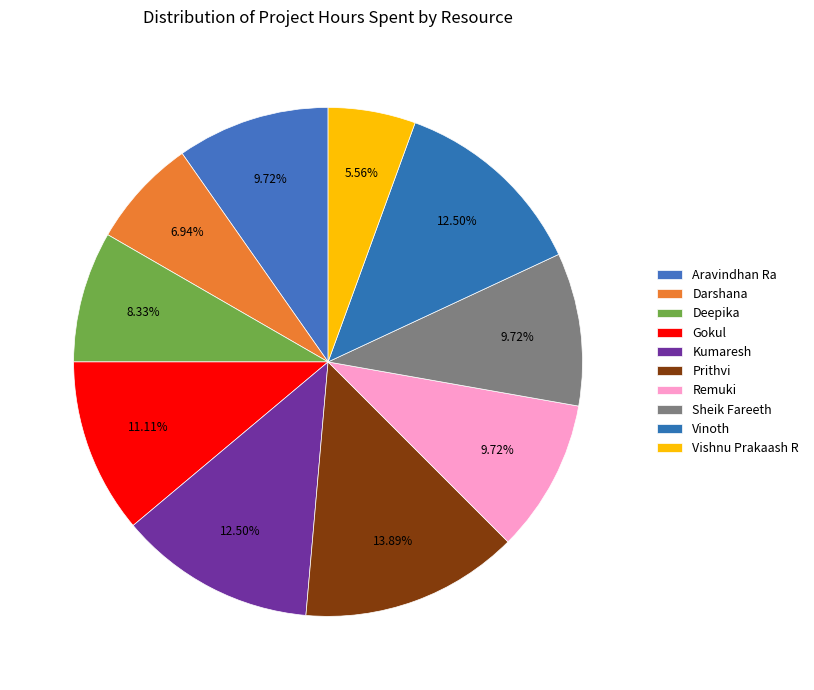

What percentage is the Aravindhan Ra slice, to the nearest percent?

10%